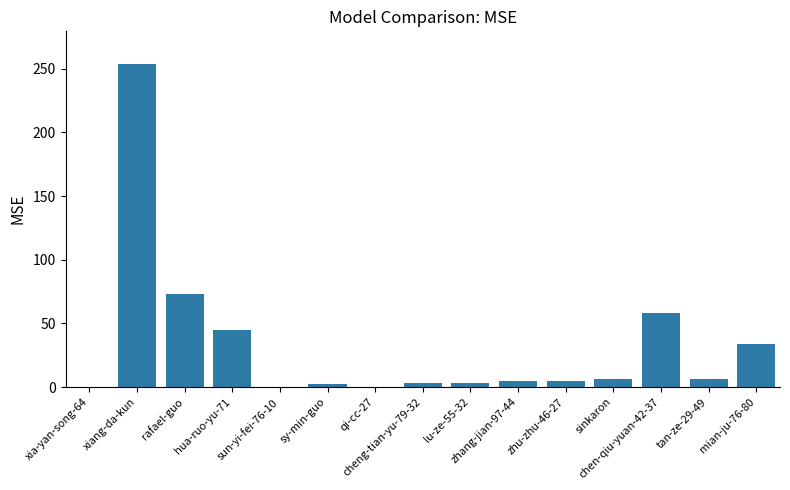

What value does the data have at zhu-zhu-46-27?

5